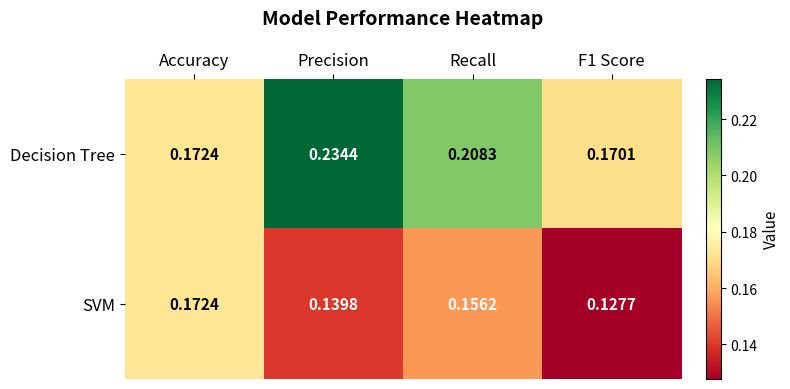

Is the value of Decision Tree at Accuracy greater than the value of SVM at F1 Score?

Yes